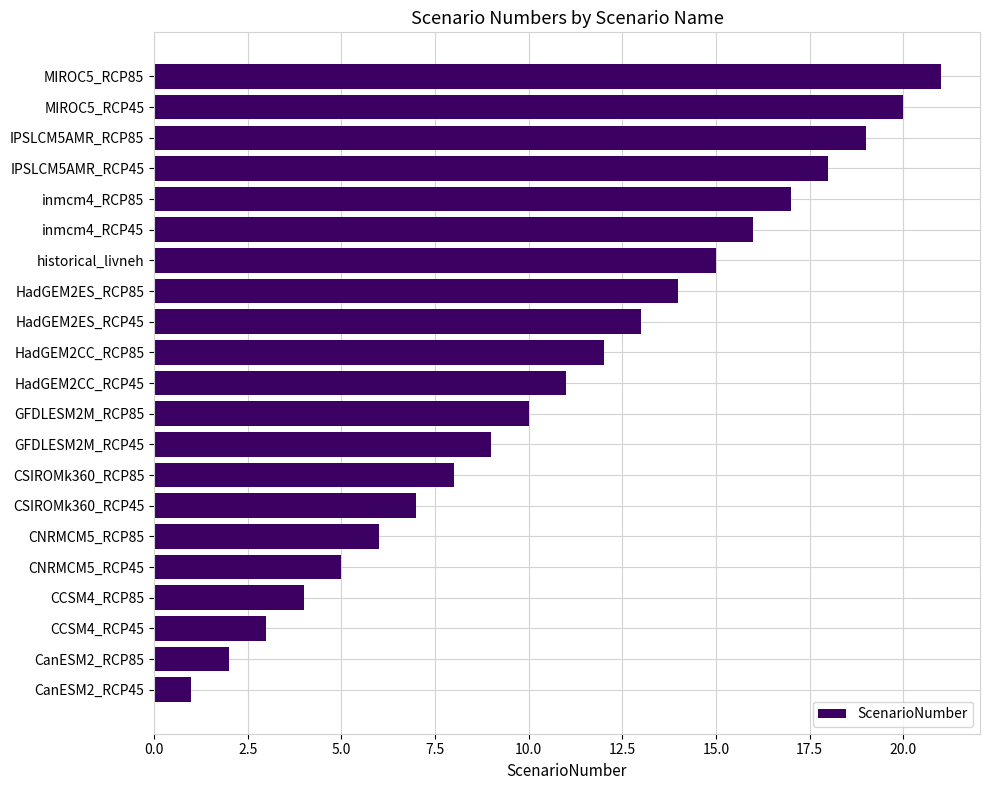

Between CNRMCM5_RCP45 and historical_livneh, which is larger?

historical_livneh